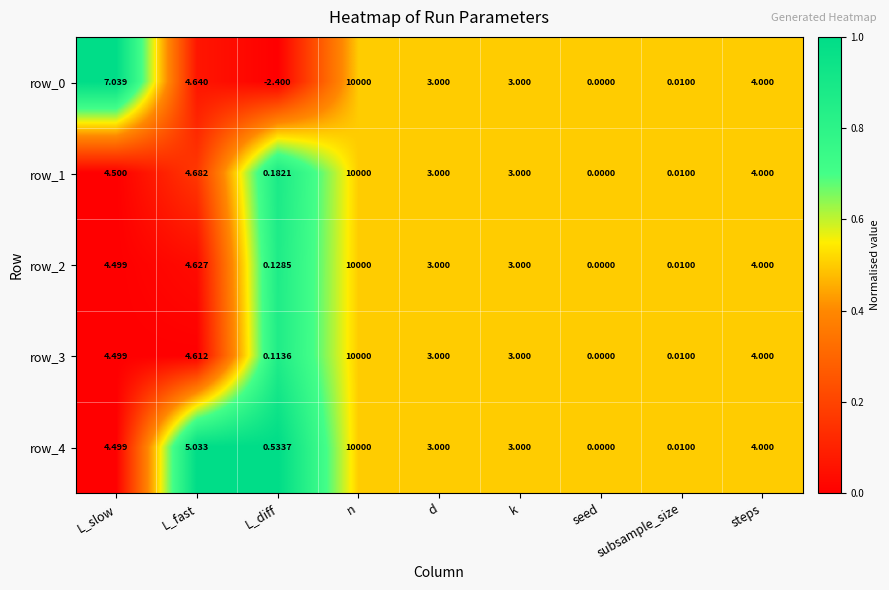

At which category is the sum across all series the highest?

n